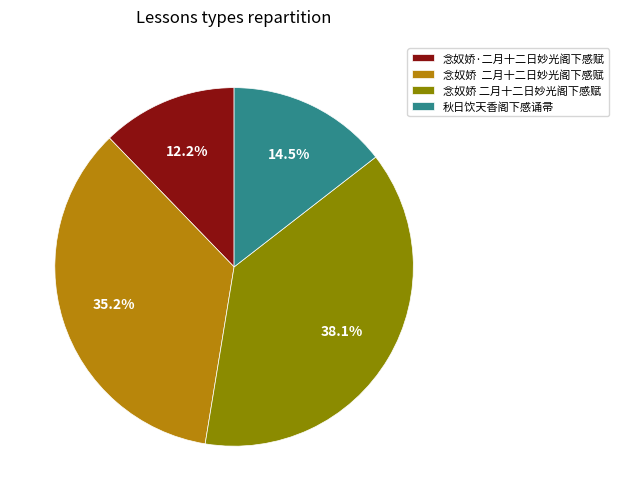

Count the number of slices in the pie.

4